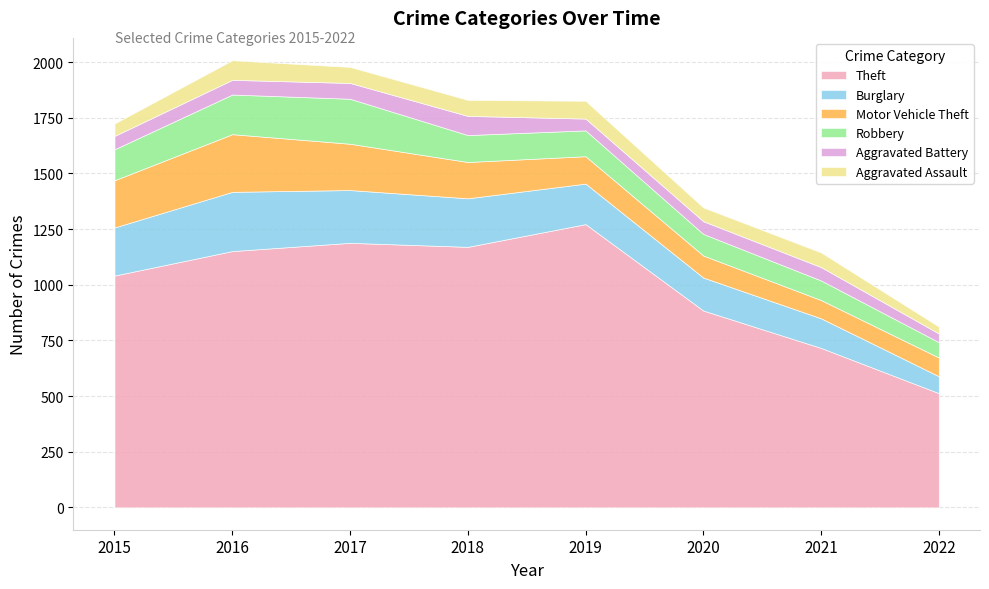

What is the total value across all series at 2017?

1978